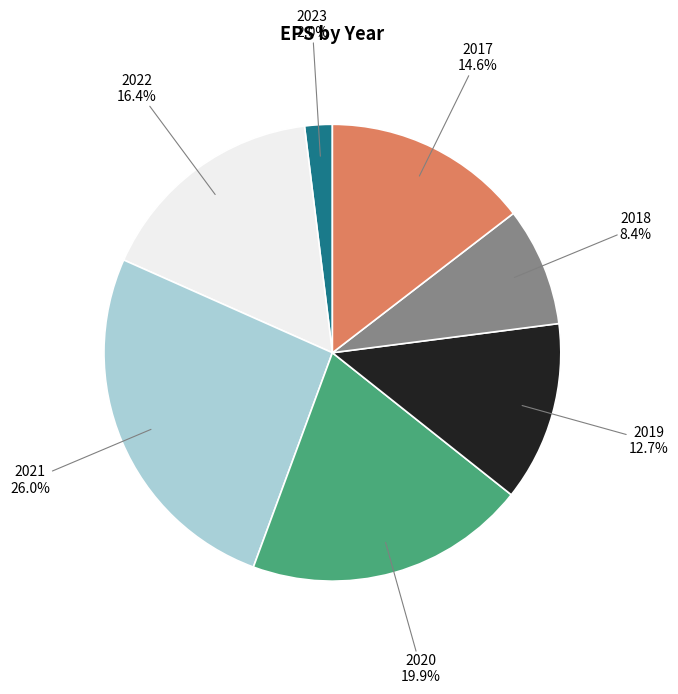

Does 2021 account for over 50% of the chart?

No